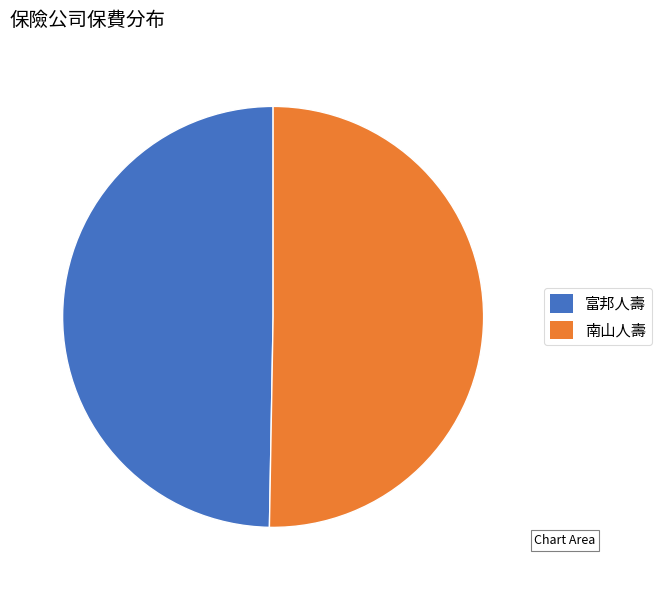

Rank the categories by value from highest to lowest.

南山人壽, 富邦人壽